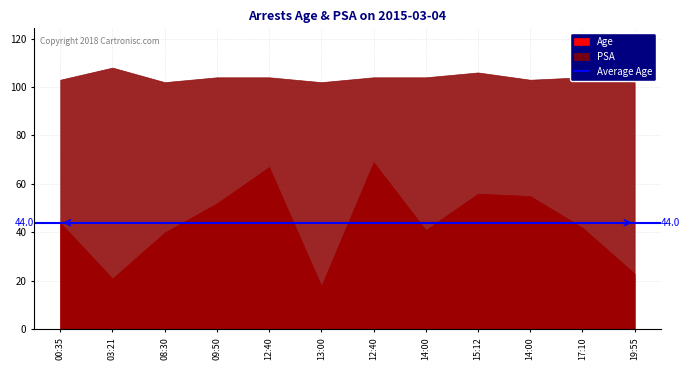

True or false: Age has a value of 44 at 00:35.

True